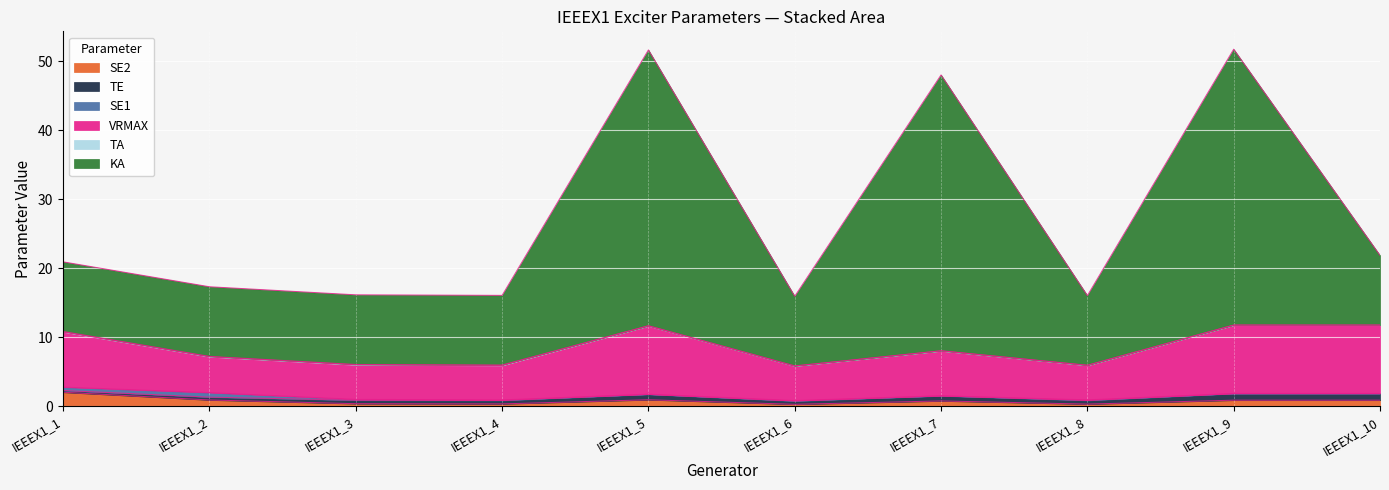

Which category has the highest value in the SE2 series?

IEEEX1_1